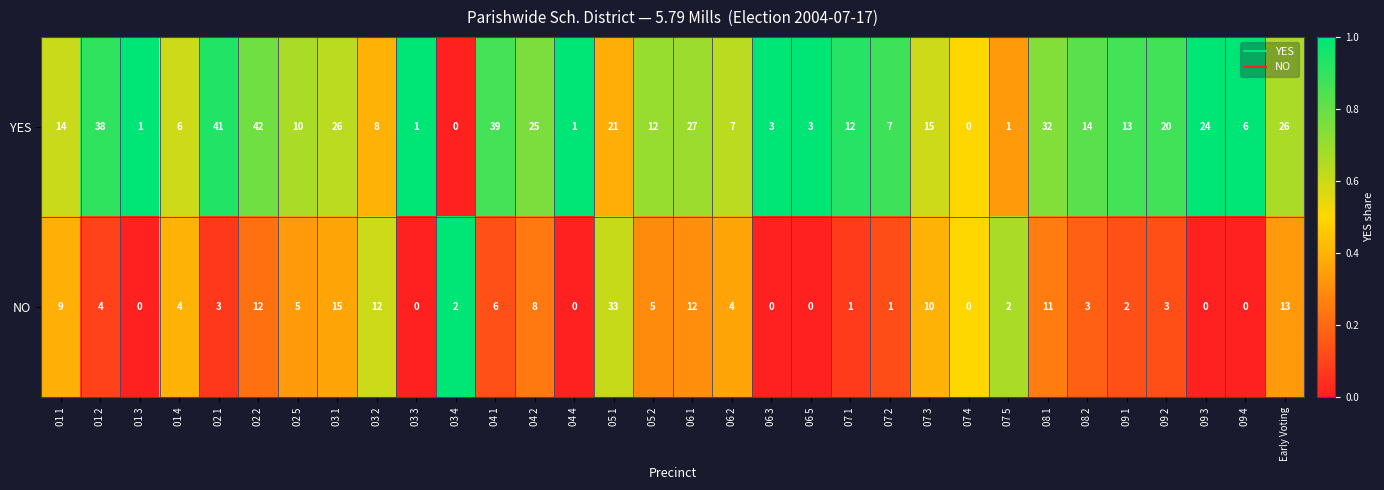

Rank the series by their maximum value, from lowest to highest.

NO, YES